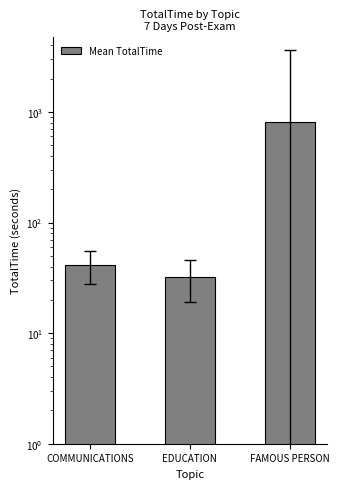

True or false: the data shows 41.6 at COMMUNICATIONS.

True